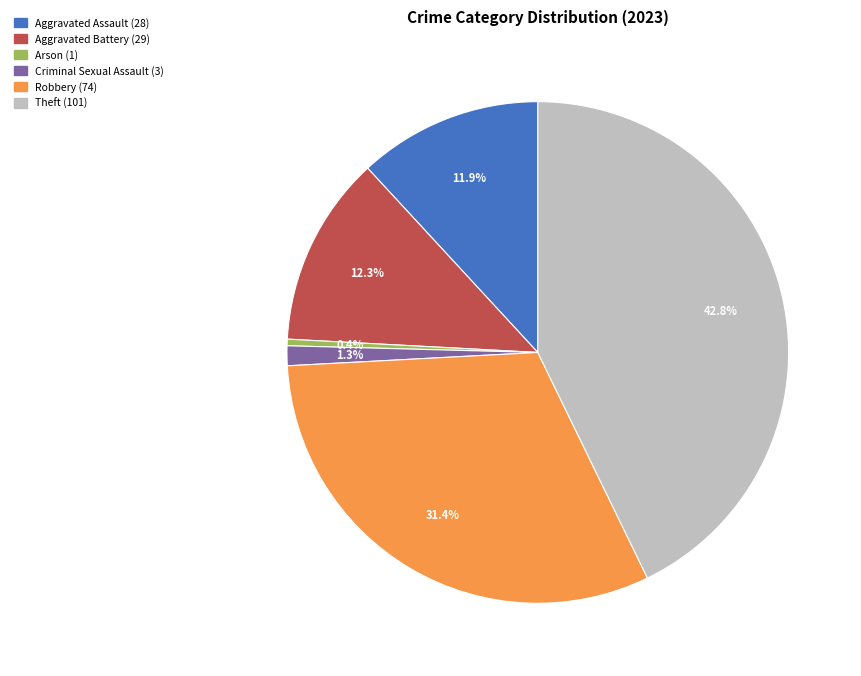

What percentage is the Criminal Sexual Assault slice, to the nearest percent?

1%